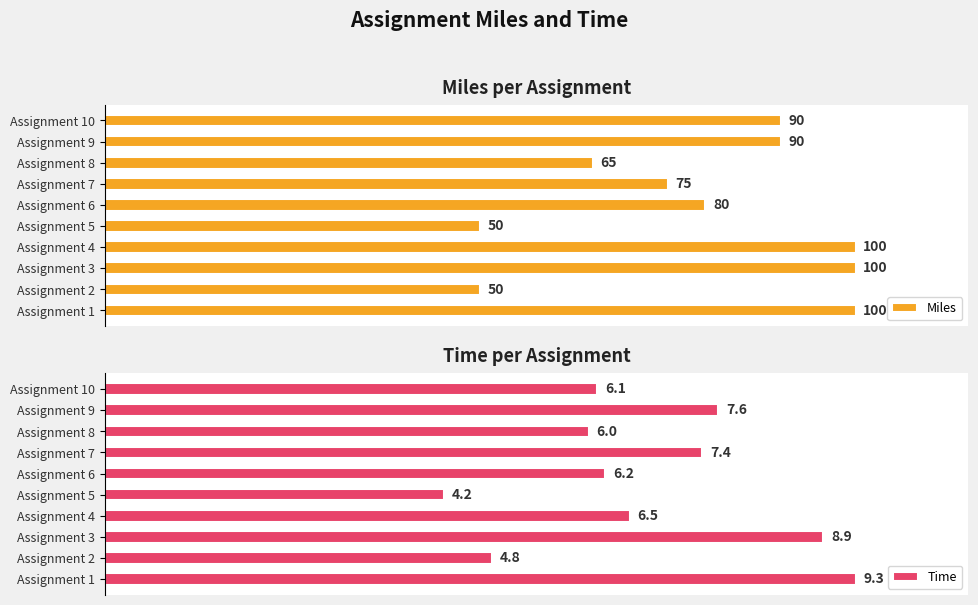

Which category has the lowest value in the Time series?

Assignment 5